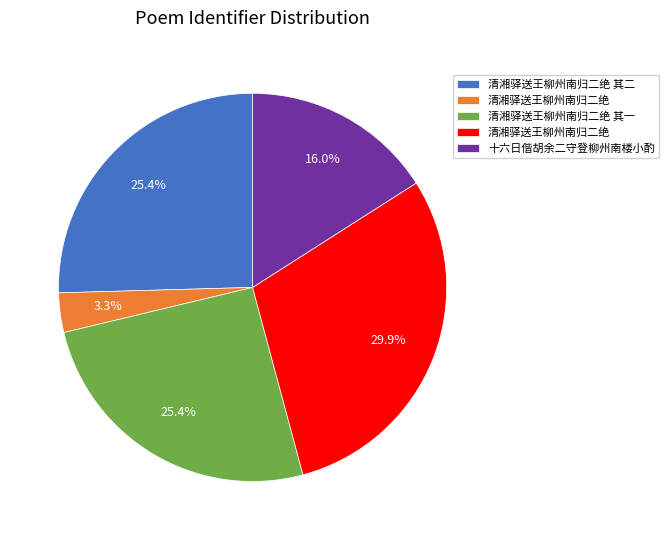

Does any single category account for the majority?

No